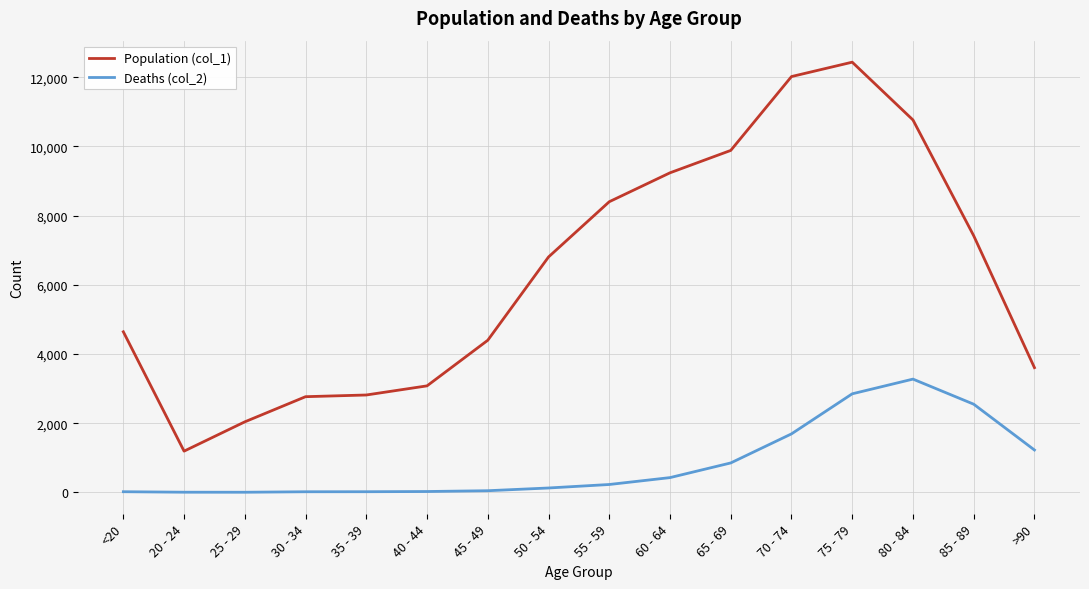

The value of Population (col_1) at 40 - 44 is 4448. True or false?

False